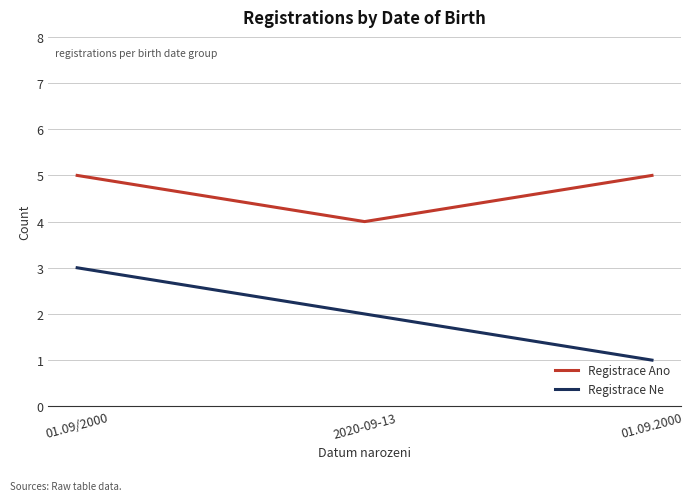

What is the difference between the Registrace Ne values at 2020-09-13 and 01.09.2000?

1